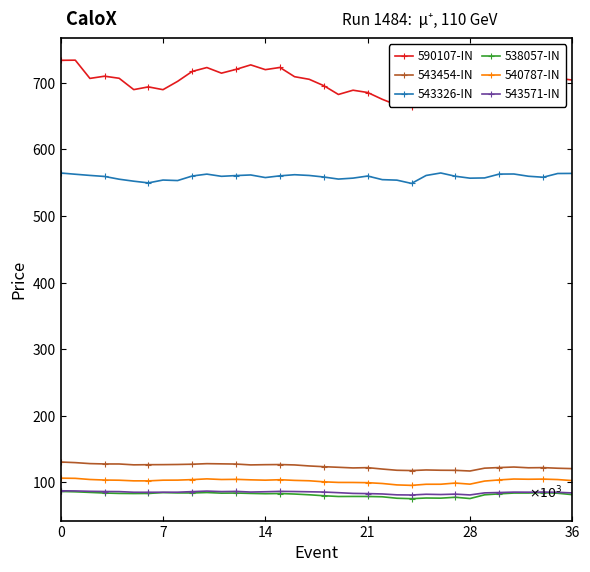

Which series has the largest range (max minus min)?

590107-IN